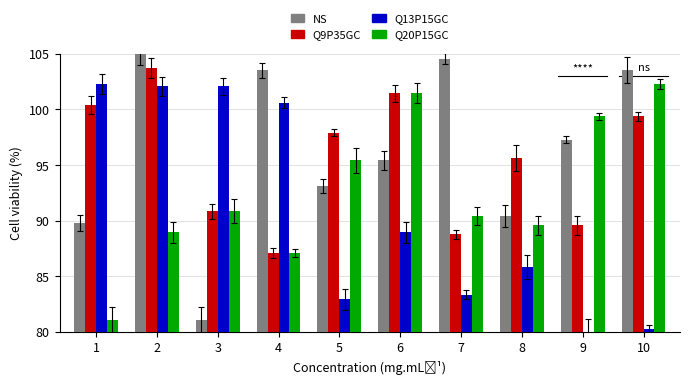

How many data points in NS are above 97?

5